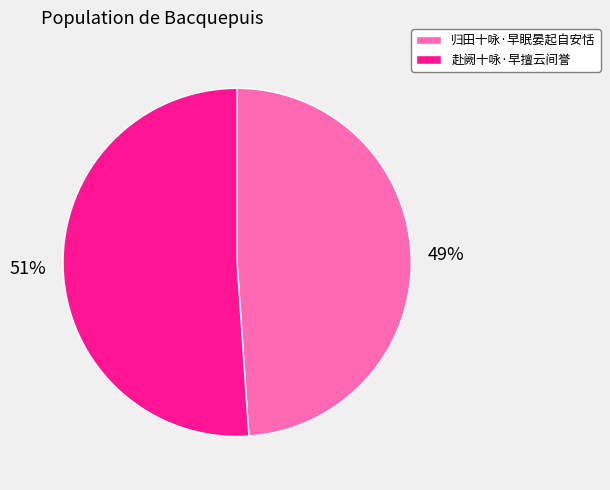

Rank the categories by value from lowest to highest.

归田十咏·早眠晏起自安恬, 赴阙十咏·早擅云间誉